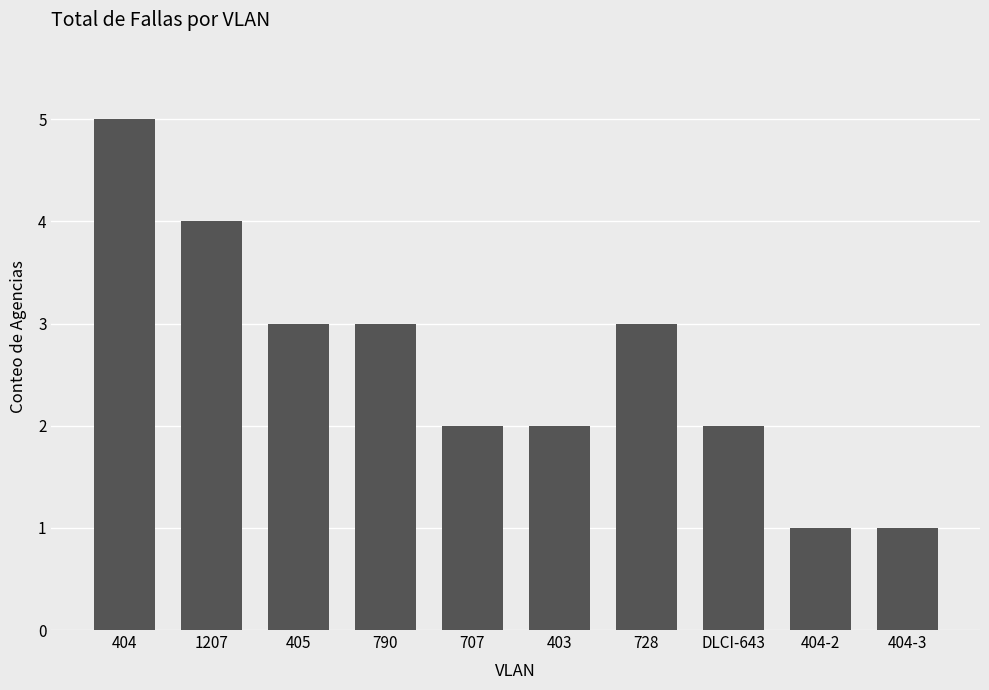

Reading left to right, list all the values displayed in this chart.

5	4	3	3	2	2	3	2	1	1